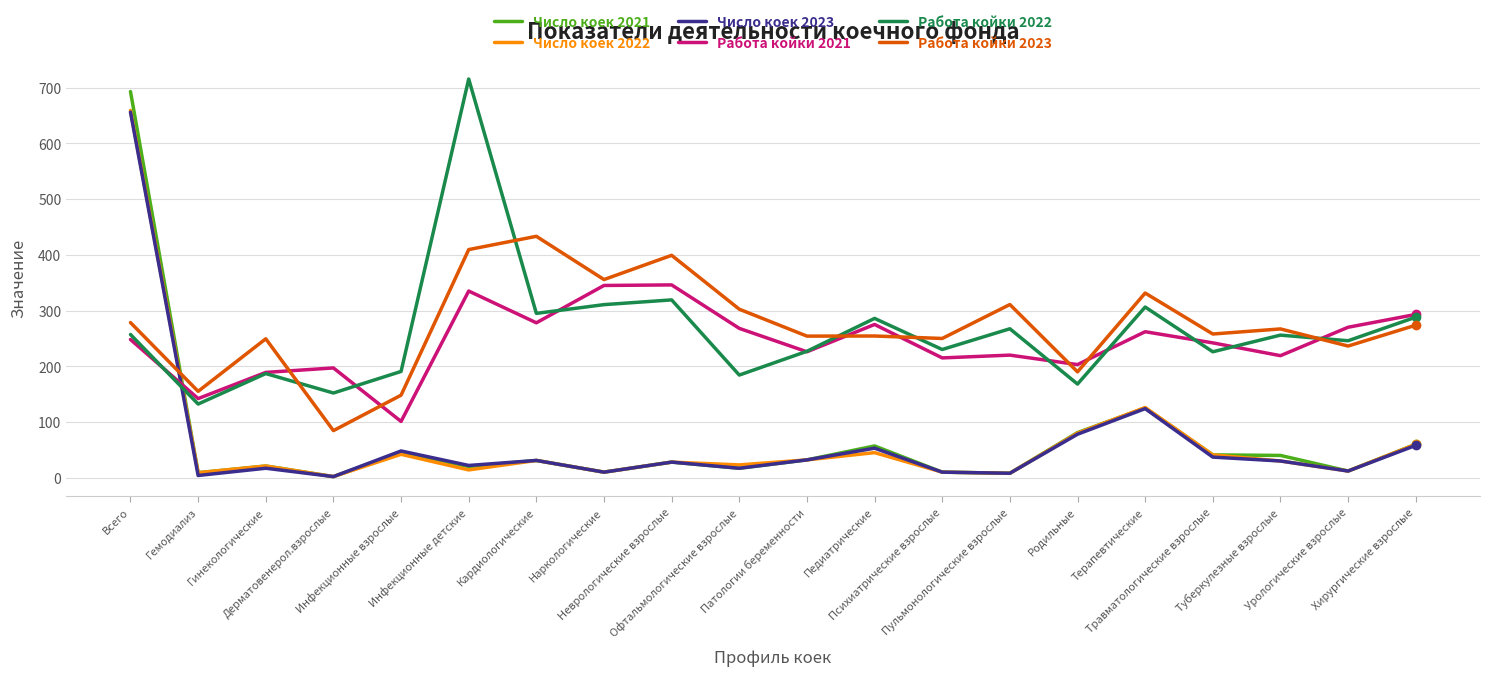

Which series has the widest spread of values?

Число коек 2021